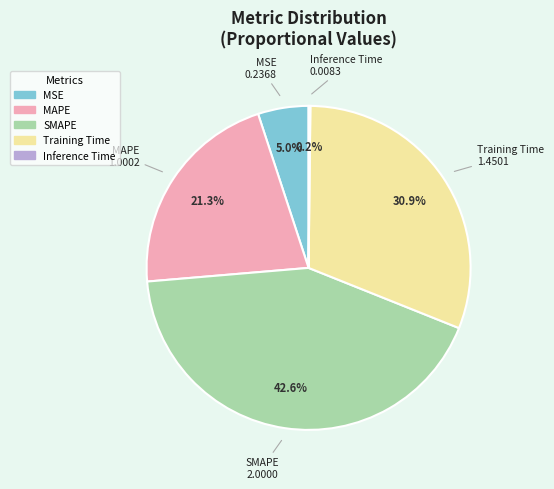

To the nearest percent, what is the combined percentage of SMAPE and MAPE?

64%